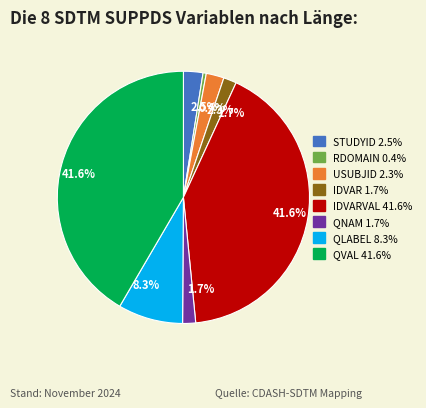

How many slices are in this pie chart?

8